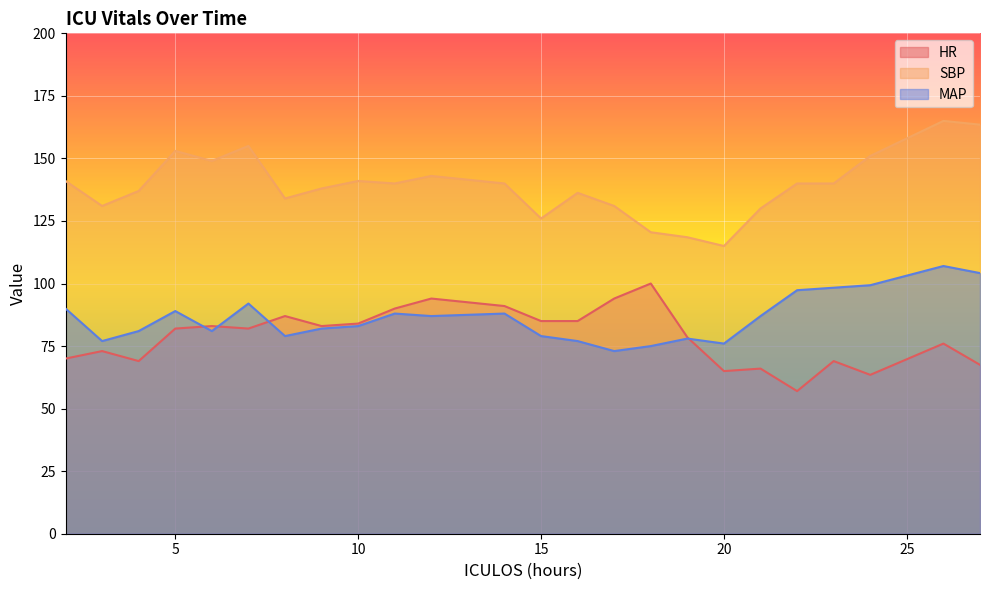

What is the difference between the second highest and minimum values in the SBP series?

48.5